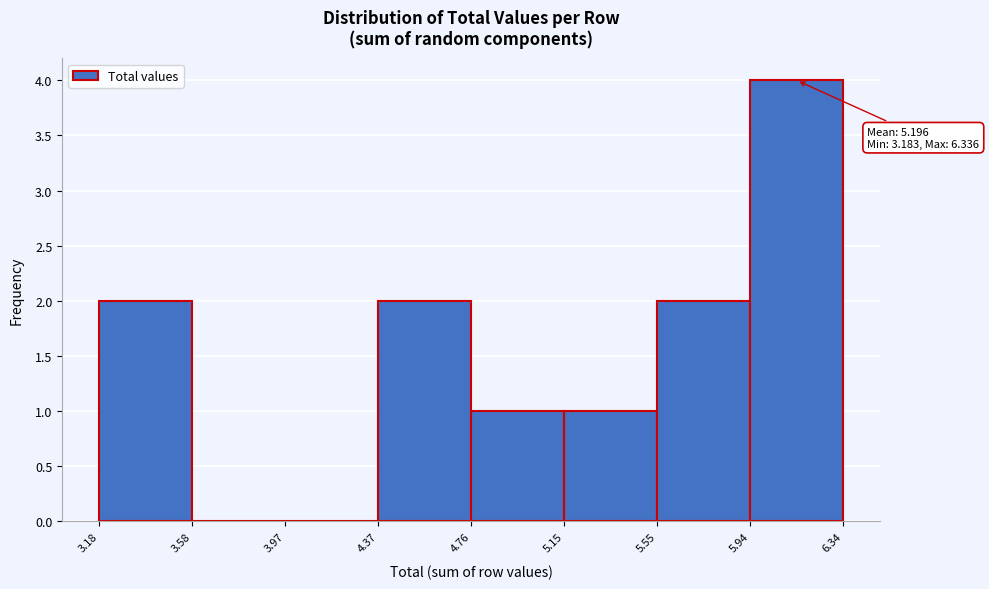

Over which range of the x-axis is the bar tallest?

5.94 to 6.34